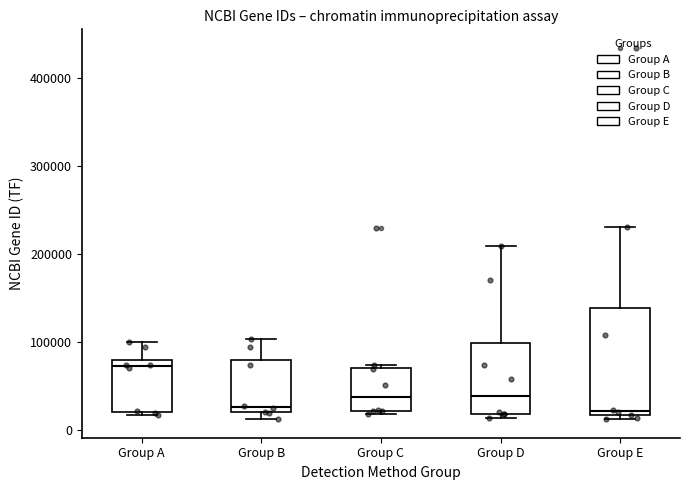

Reading left to right, transcribe this box plot: for each box, give where its median line is, the range the box spans, and where its two whiskers end, as read against the y-axis. The values are not printed on the chart, so give them approximately, as read against the axis.

Group A: median 70000, box 20000 to 80000, whiskers 20000 (just below the box's lower edge) to 100000
Group B: median 30000, box 20000 to 80000, whiskers 10000 to 100000
Group C: median 40000, box 20000 to 70000, whiskers 20000 (just below the box's lower edge) to 70000 (just above the box's upper edge)
Group D: median 40000, box 20000 to 100000, whiskers 10000 to 210000
Group E: median 20000 (just above the box's lower edge), box 20000 to 140000, whiskers 10000 to 230000